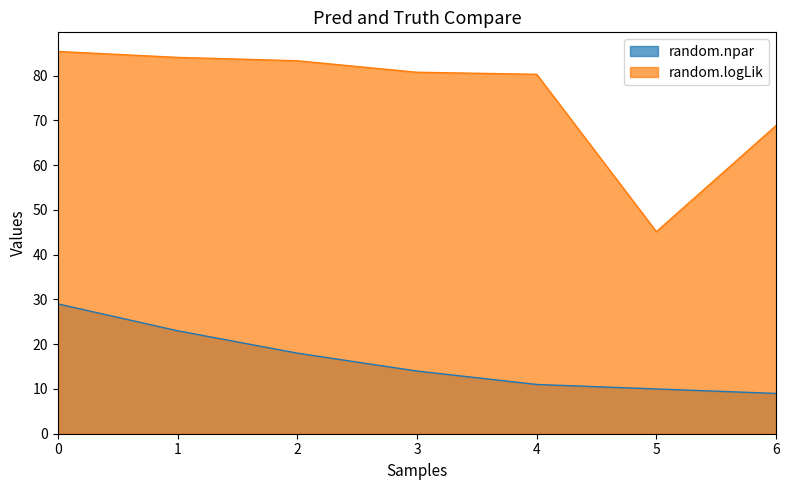

True or false: random.logLik and random.npar cross at least once.

False